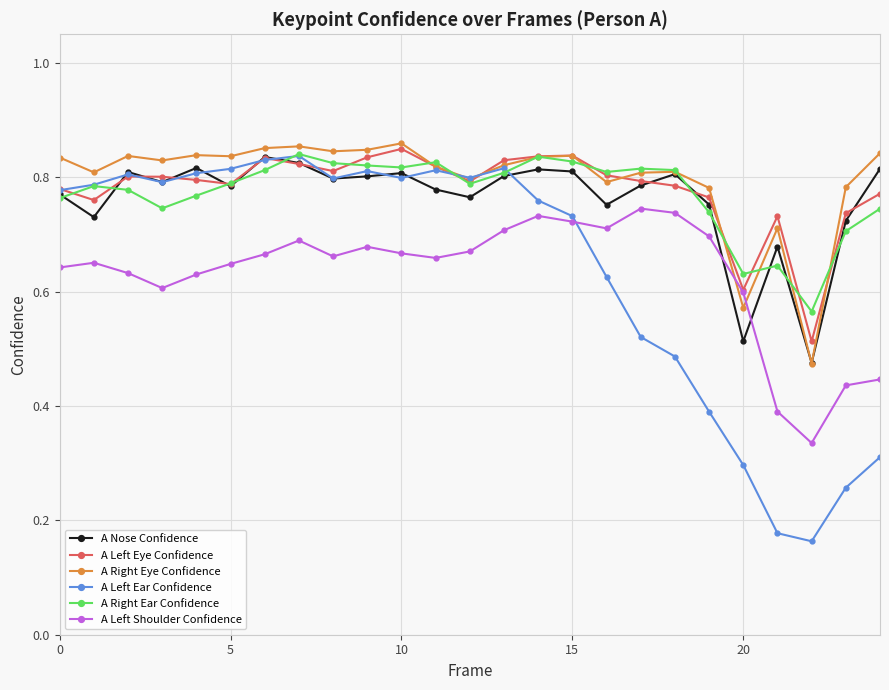

How many intersections are there between A Left Shoulder Confidence and A Nose Confidence?

2